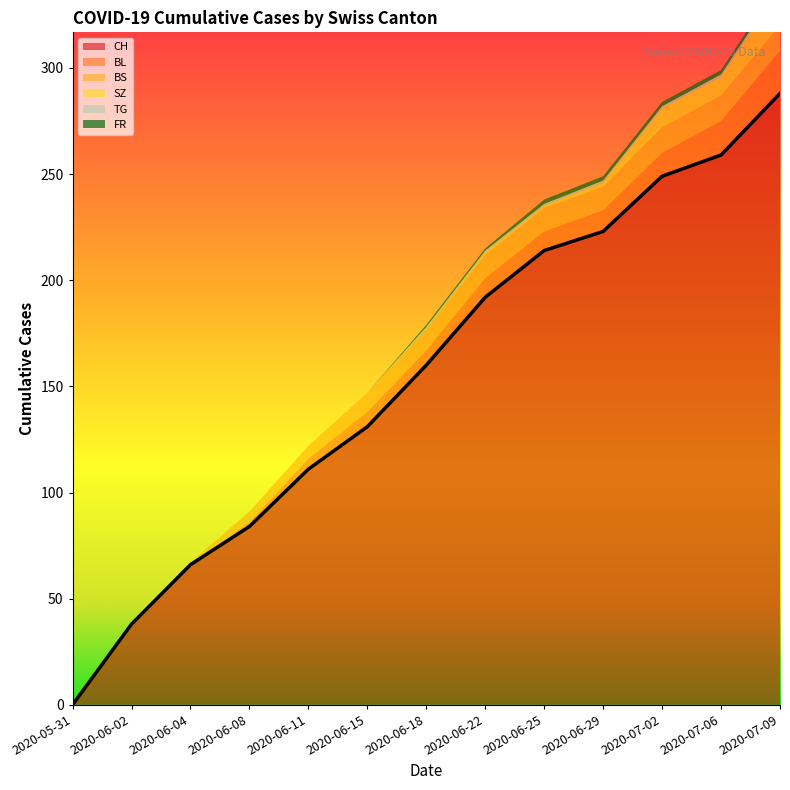

Which series has the largest total across all categories?

CH